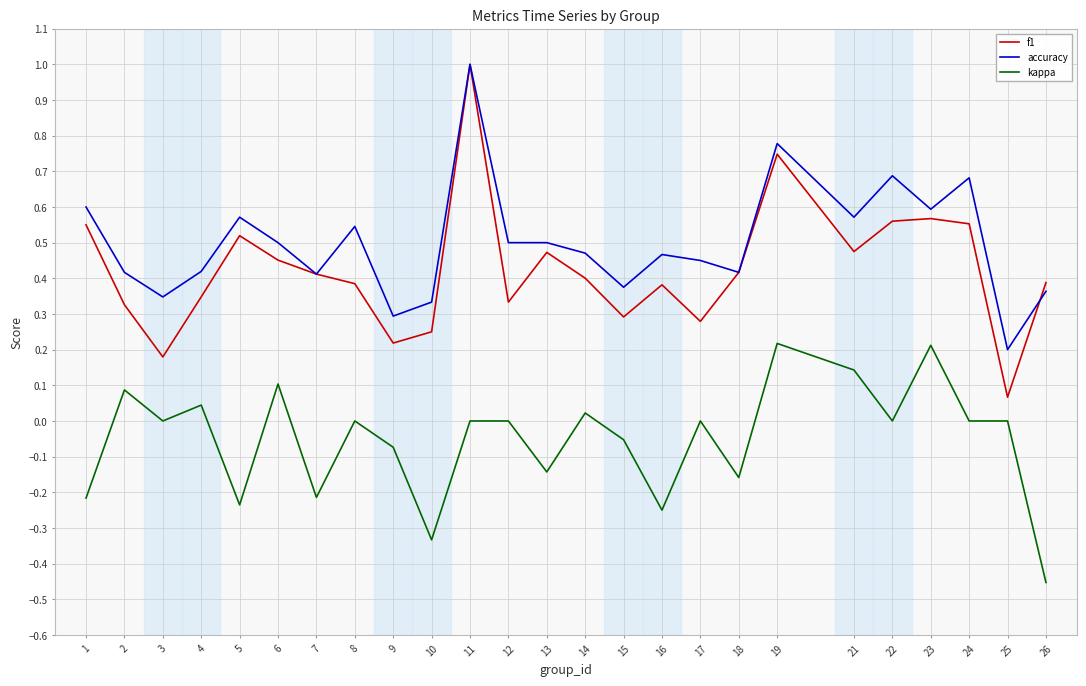

Which series has the largest range (max minus min)?

f1